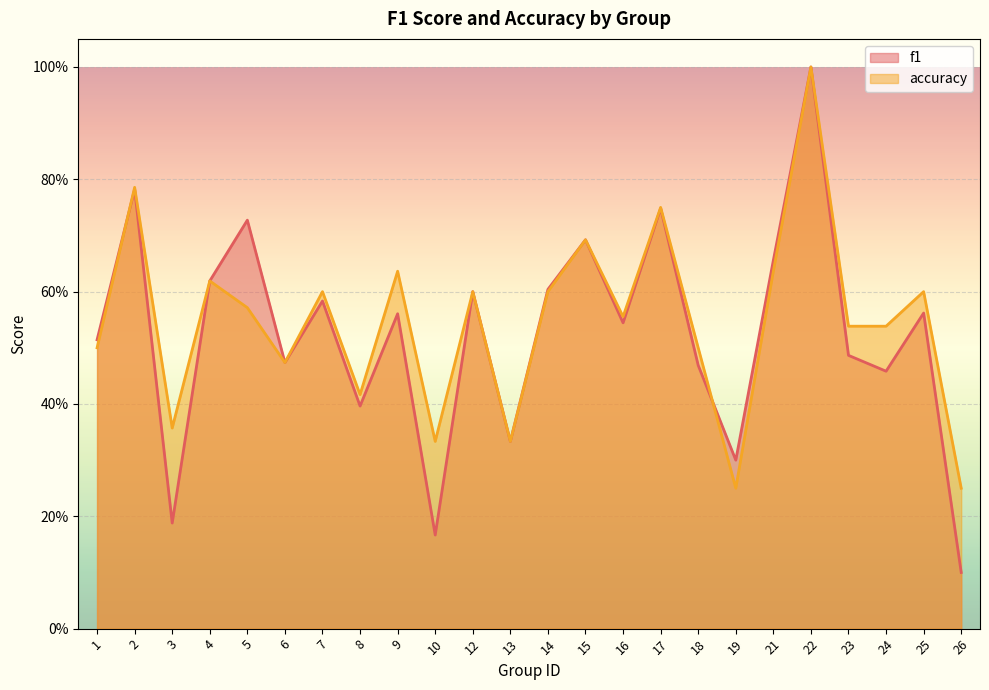

How many data points does each series have?

24